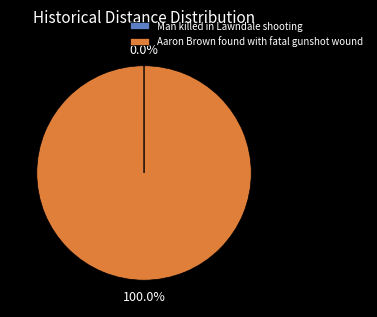

To the nearest percent, what is the average slice percentage?

50%